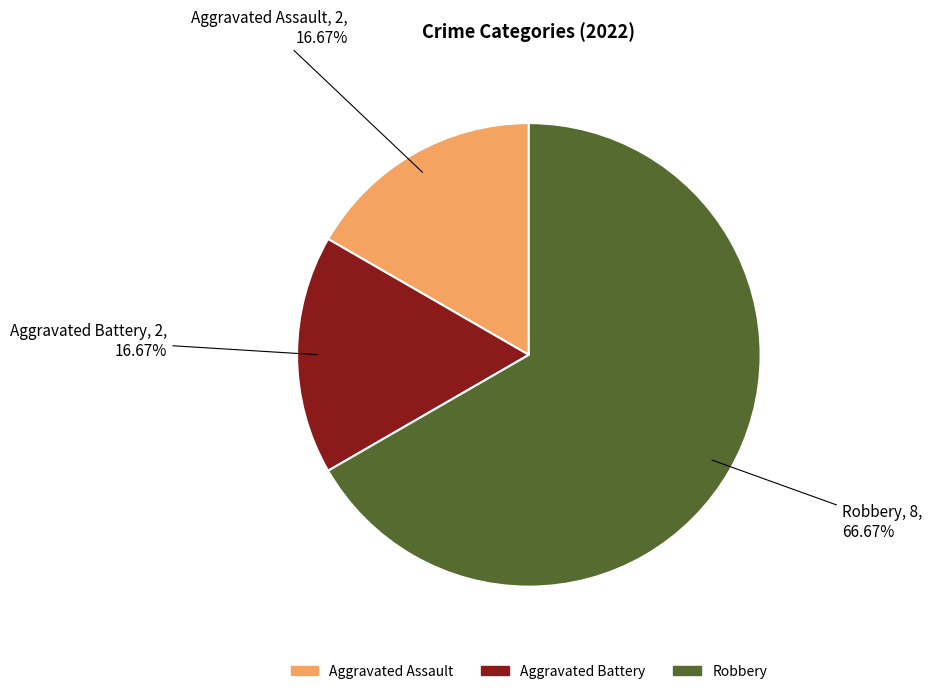

Count the number of slices in the pie.

3